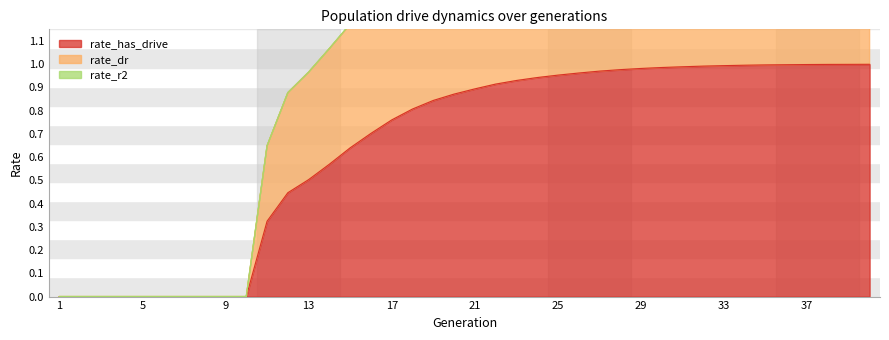

True or false: rate_has_drive and rate_dr intersect in this chart.

False